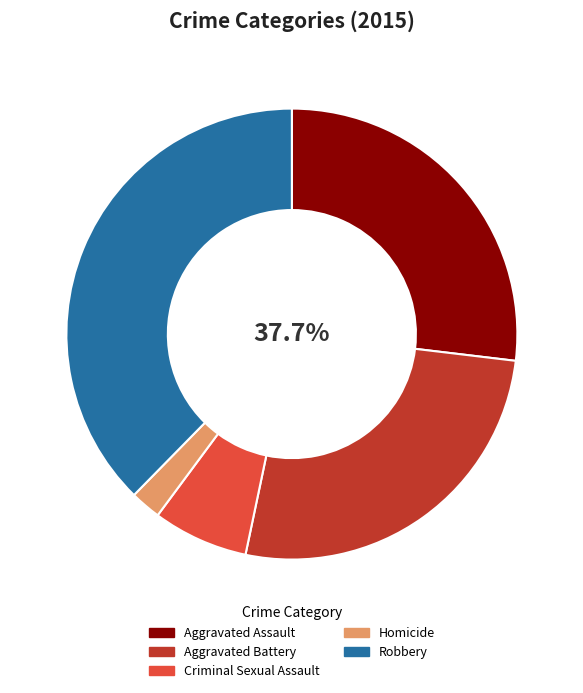

What portion of the pie excludes Criminal Sexual Assault?

93.2%